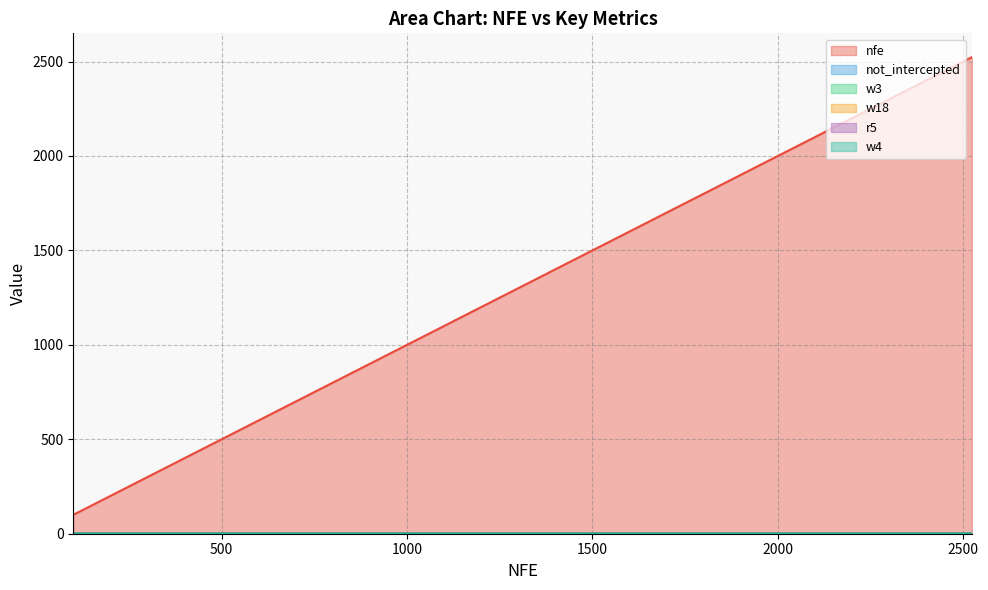

Reading right to left, transcribe all the data shown in this chart.

nfe: 2523=2523.0	2426=2426.0	2329=2329.0	2229=2229.0	2132=2132.0	2034=2034.0	1938=1938.0	1841=1841.0	1744=1744.0	1649=1649.0	1552=1552.0	1453=1453.0	1357=1357.0	1261=1261.0	1165=1165.0	1066=1066.0	385=385.0	291=291.0	196=196.0	100=100.0
not_intercepted: 2523=0.4	2426=0.4	2329=0.4	2229=0.4	2132=0.4	2034=0.4	1938=0.4	1841=0.4	1744=0.5	1649=0.5	1552=0.5	1453=0.5	1357=0.5	1261=0.5	1165=0.5	1066=0.5	385=0.6	291=0.6	196=0.6	100=0.6
w3: 2523=0.4	2426=0.4	2329=0.4	2229=0.4	2132=0.4	2034=0.4	1938=0.4	1841=0.4	1744=0.4	1649=0.4	1552=0.4	1453=0.4	1357=0.4	1261=0.4	1165=0.4	1066=0.4	385=0.2	291=0.2	196=0.2	100=0.2
w18: 2523=0.6	2426=0.6	2329=0.6	2229=0.6	2132=0.6	2034=0.6	1938=0.6	1841=0.6	1744=0.6	1649=0.6	1552=0.6	1453=0.6	1357=0.6	1261=0.6	1165=0.6	1066=0.6	385=0.8	291=0.8	196=0.8	100=0.8
r5: 2523=0.3	2426=0.3	2329=0.3	2229=0.3	2132=0.3	2034=0.3	1938=0.3	1841=0.3	1744=0.3	1649=0.3	1552=0.3	1453=0.3	1357=0.3	1261=0.3	1165=0.3	1066=0.3	385=0.7	291=0.7	196=0.7	100=0.7
w4: 2523=0.7	2426=0.7	2329=0.7	2229=0.7	2132=0.7	2034=0.7	1938=0.7	1841=0.7	1744=0.7	1649=0.7	1552=0.7	1453=0.7	1357=0.7	1261=0.7	1165=0.7	1066=0.7	385=0.8	291=0.8	196=0.8	100=0.8